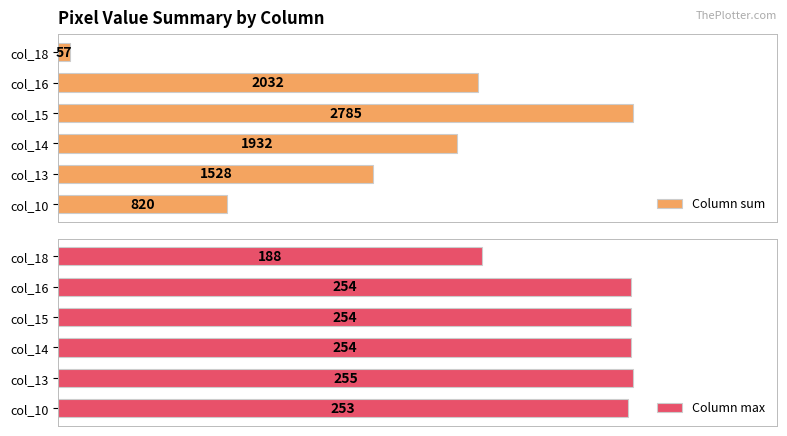

List the series in order of their peak value, lowest first.

Column max, Column sum